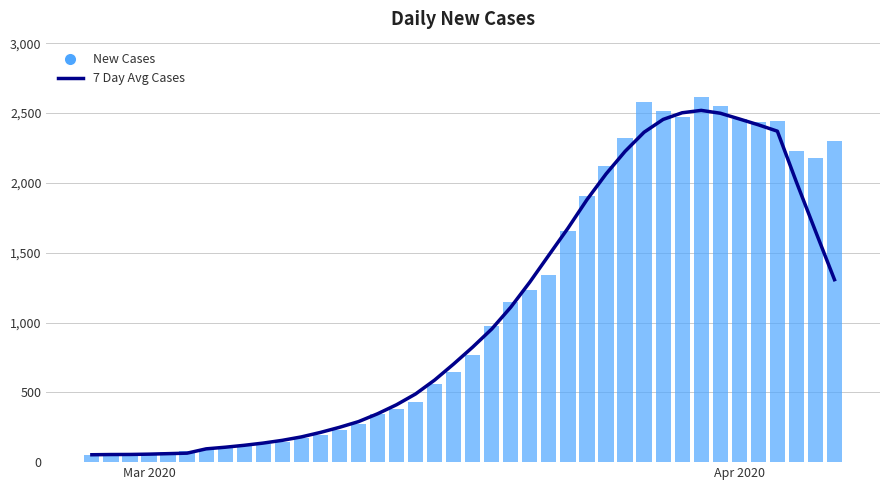

What is the maximum value shown in the chart?

2619.0